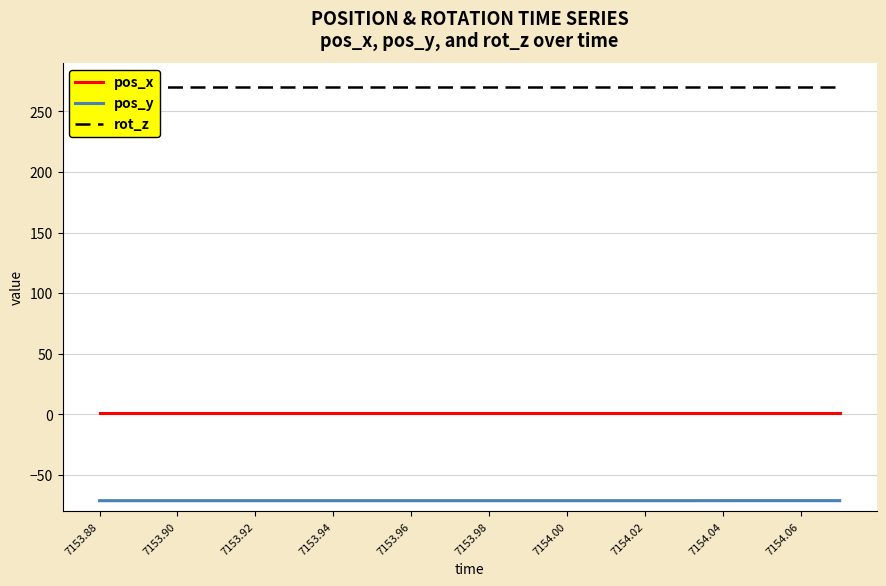

True or false: pos_x and pos_y intersect in this chart.

False